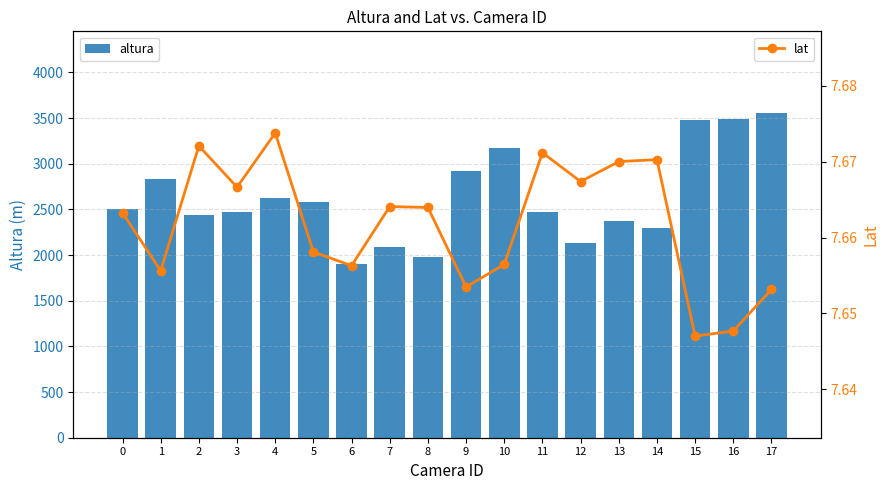

What are all the series names shown in the legend?

altura, lat